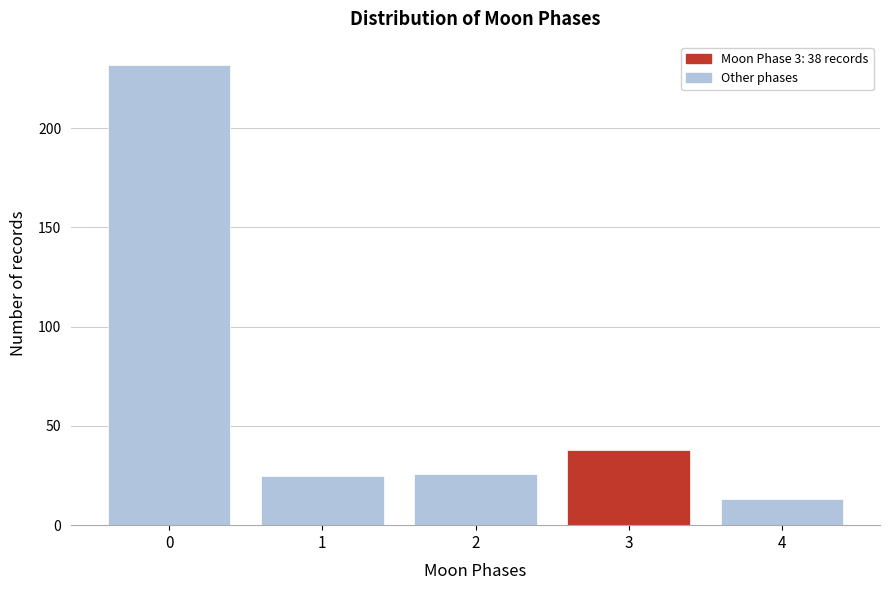

Reading right to left, what are all the values shown in this chart?

4=13	3=38	2=26	1=25	0=232